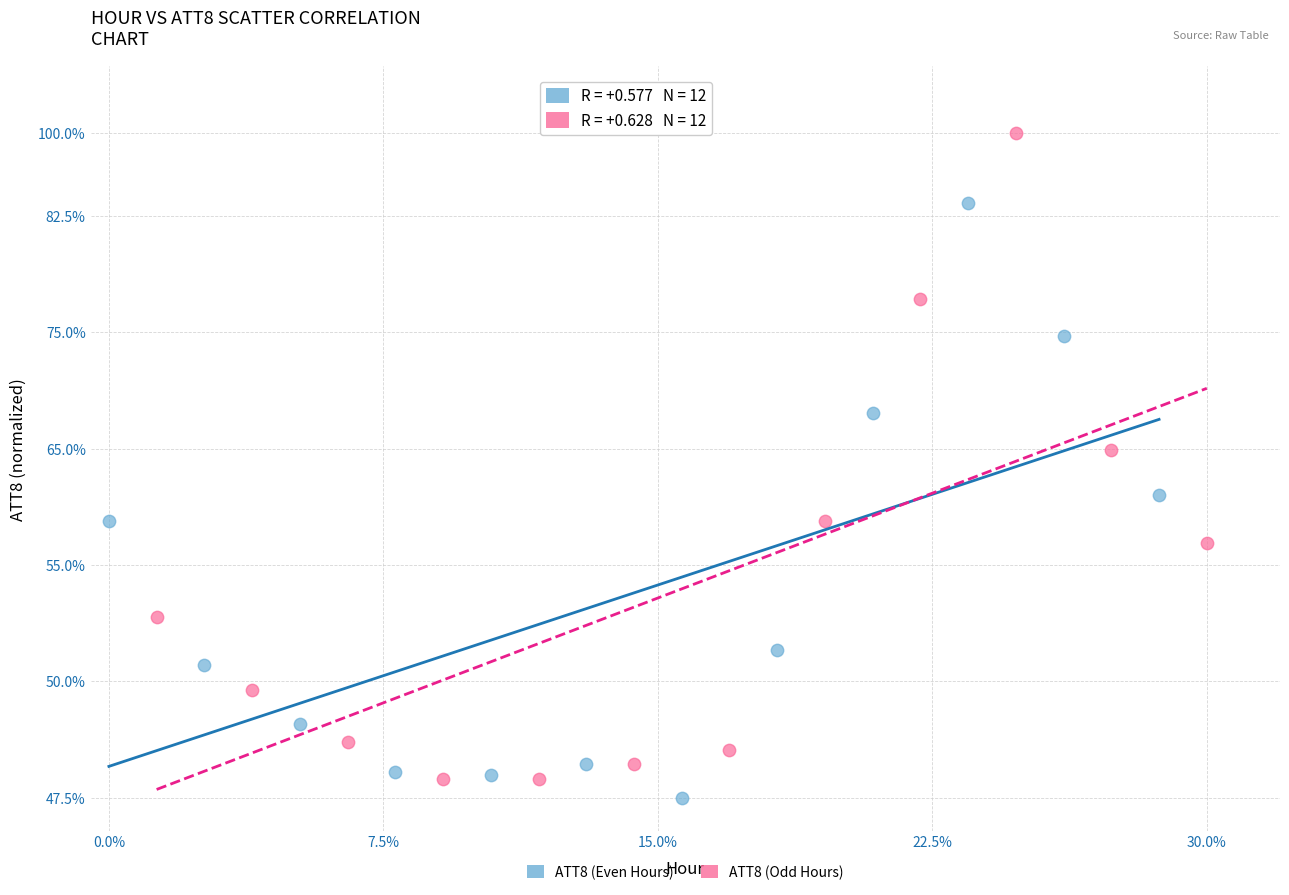

Which series has the largest Y range (max minus min)?

ATT8 (Odd Hours)